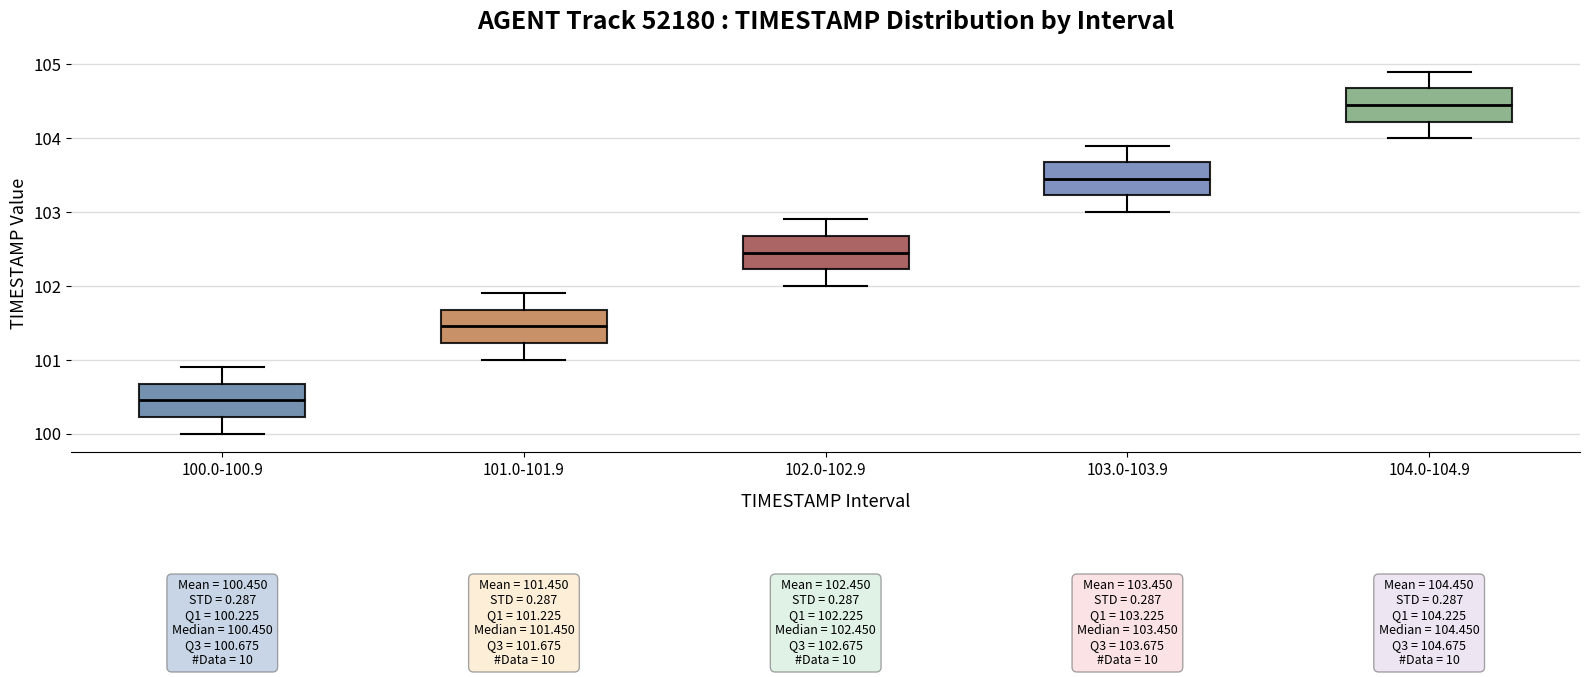

Which box has the highest median line?

104.0-104.9